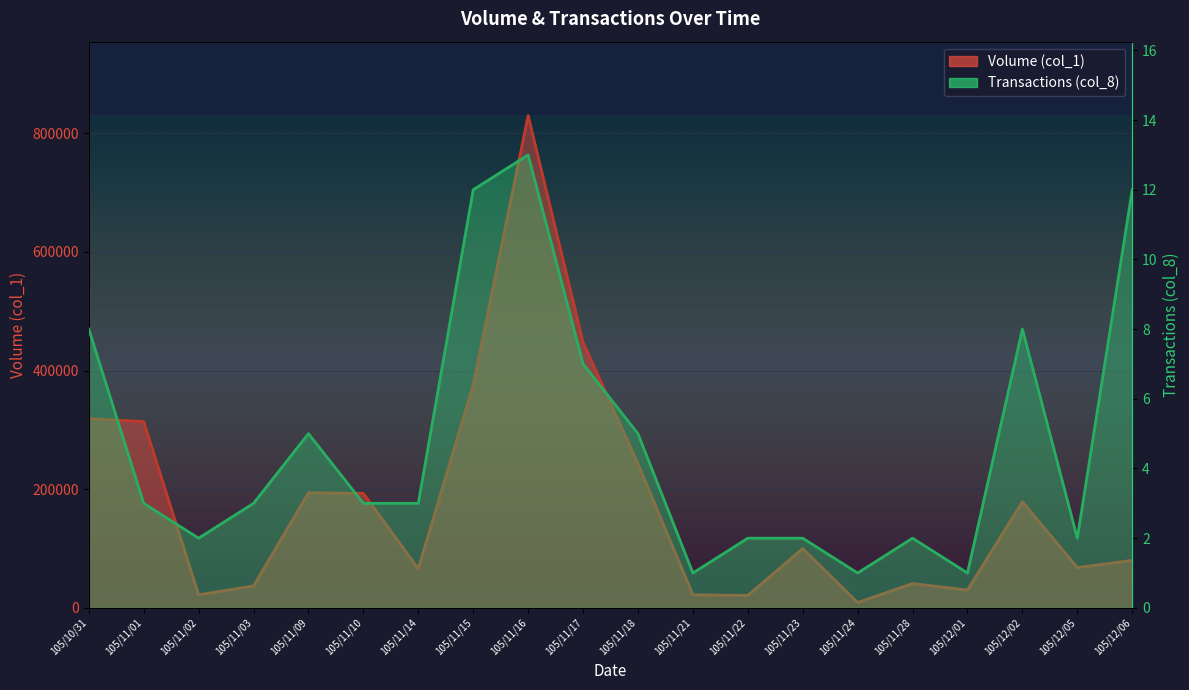

Which series has the largest total across all categories?

Volume (col_1)